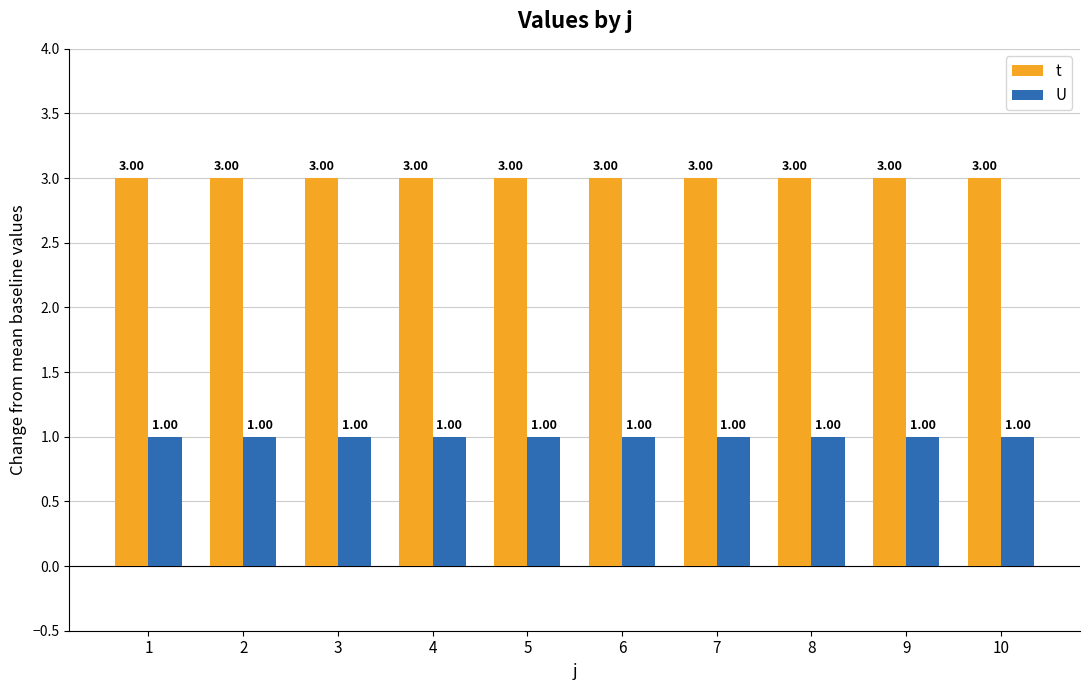

Does the chart contain stacked bars?

No